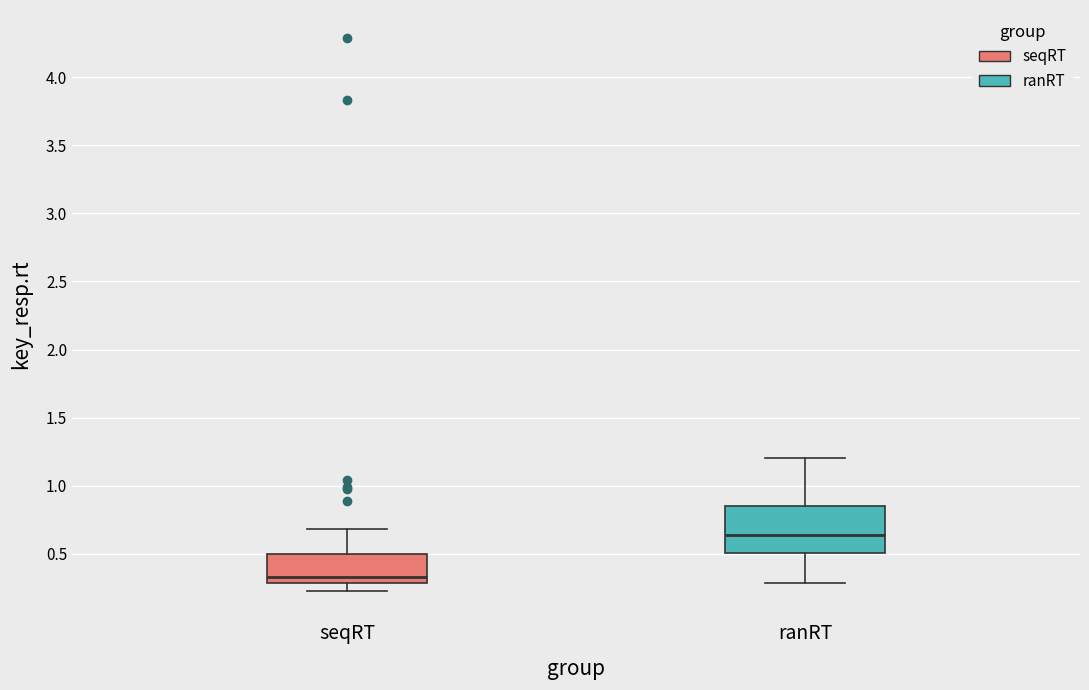

Which box is the tallest, from its lower edge to its upper edge?

ranRT